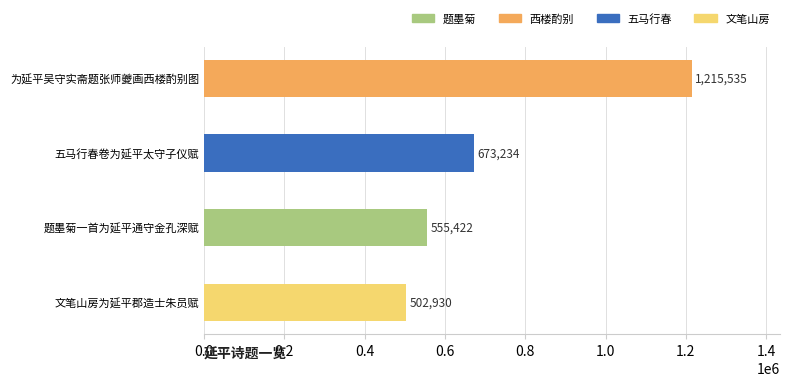

Is it true that the value at 文笔山房为延平郡造士朱员赋 is 661695?

False